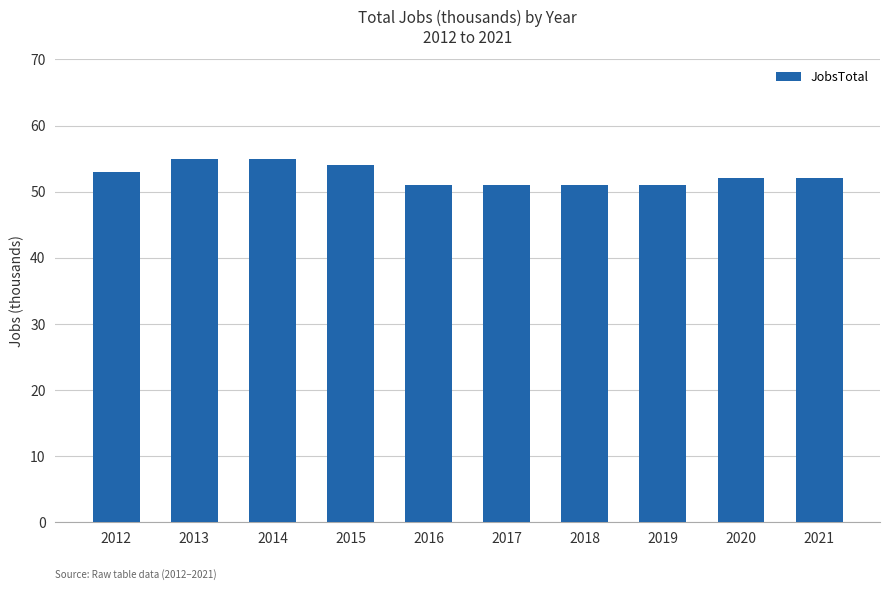

Reading right to left, transcribe all the data shown in this chart.

2021=52	2020=52	2019=51	2018=51	2017=51	2016=51	2015=54	2014=55	2013=55	2012=53